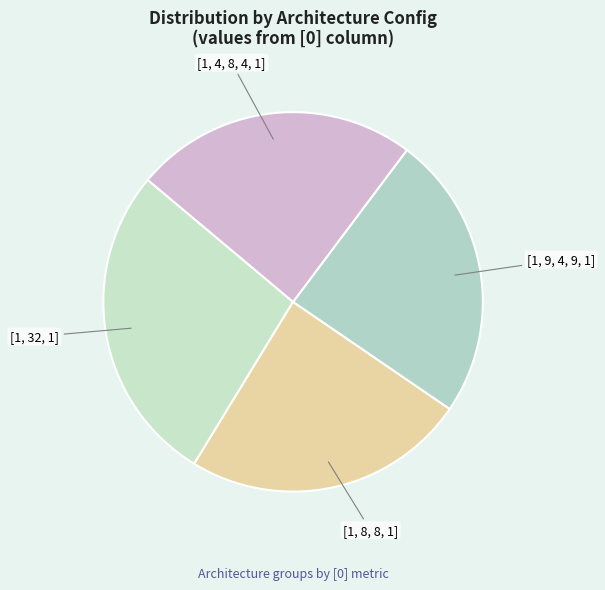

True or false: [1, 8, 8, 1] accounts for 30% of the total.

False